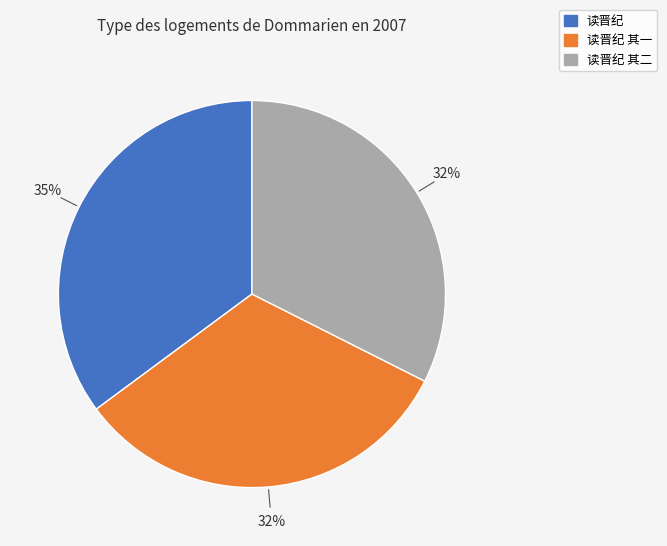

To the nearest percent, what is the average slice percentage?

33%